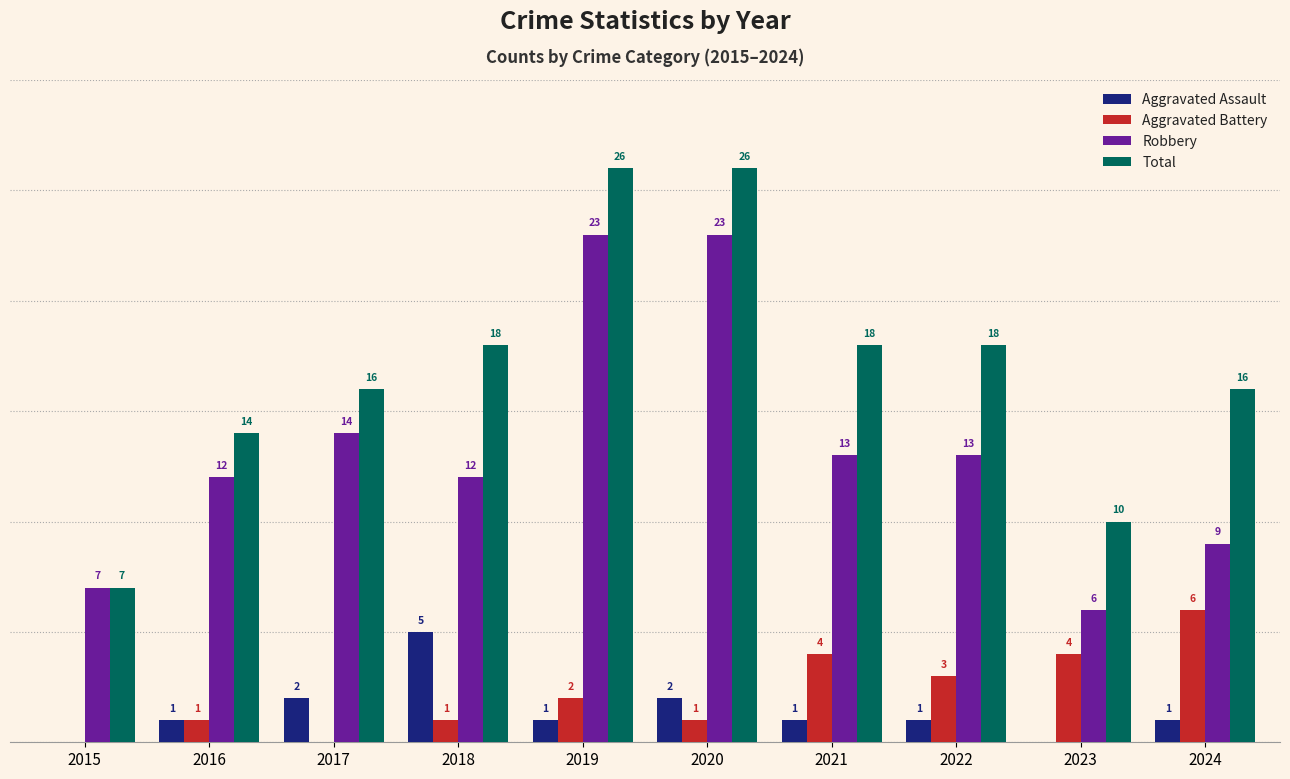

Between 2017 and 2019, which series saw the biggest shift?

Total